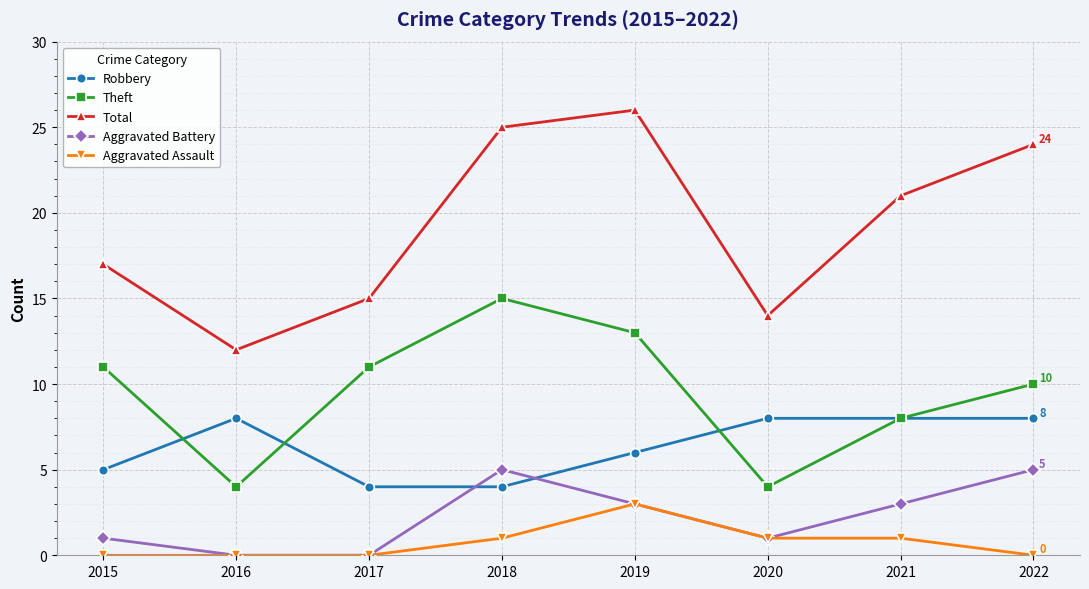

How many data points does each series have?

8